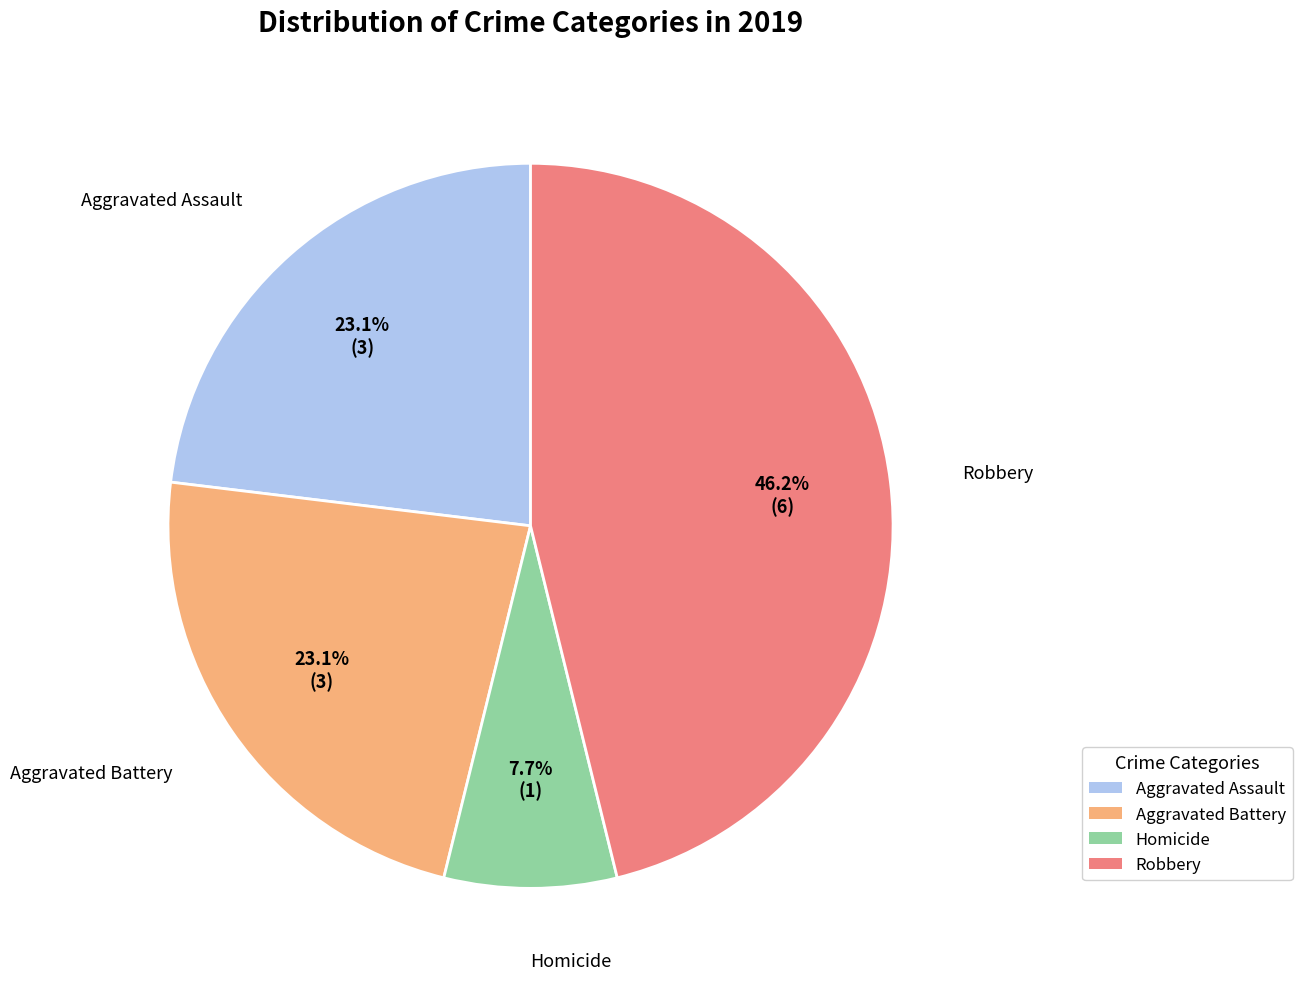

To the nearest percent, what is the average slice percentage?

25%